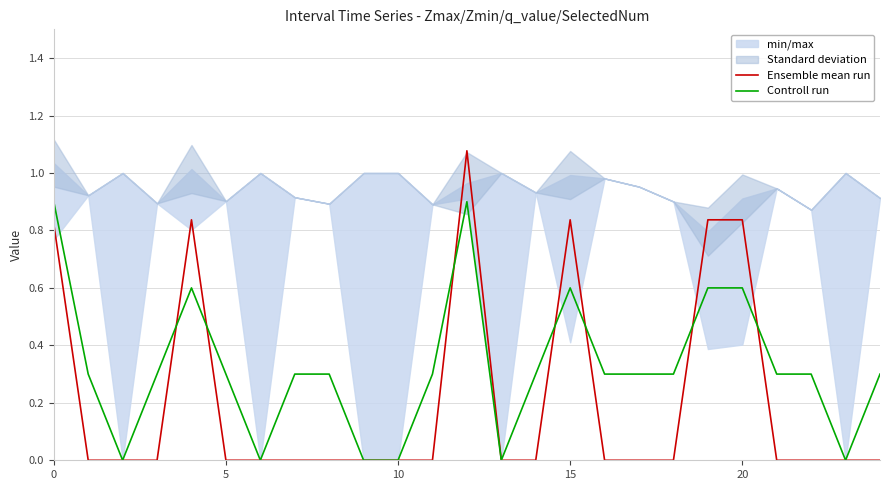

Is it true that Ensemble mean run equals 0.0 at 10?

True